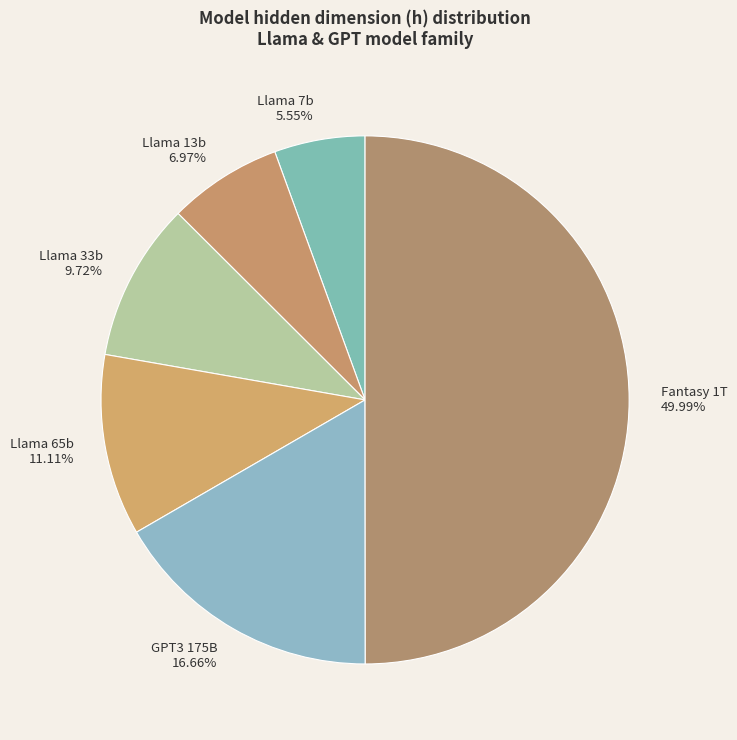

What is the largest slice in the pie chart?

Fantasy 1T